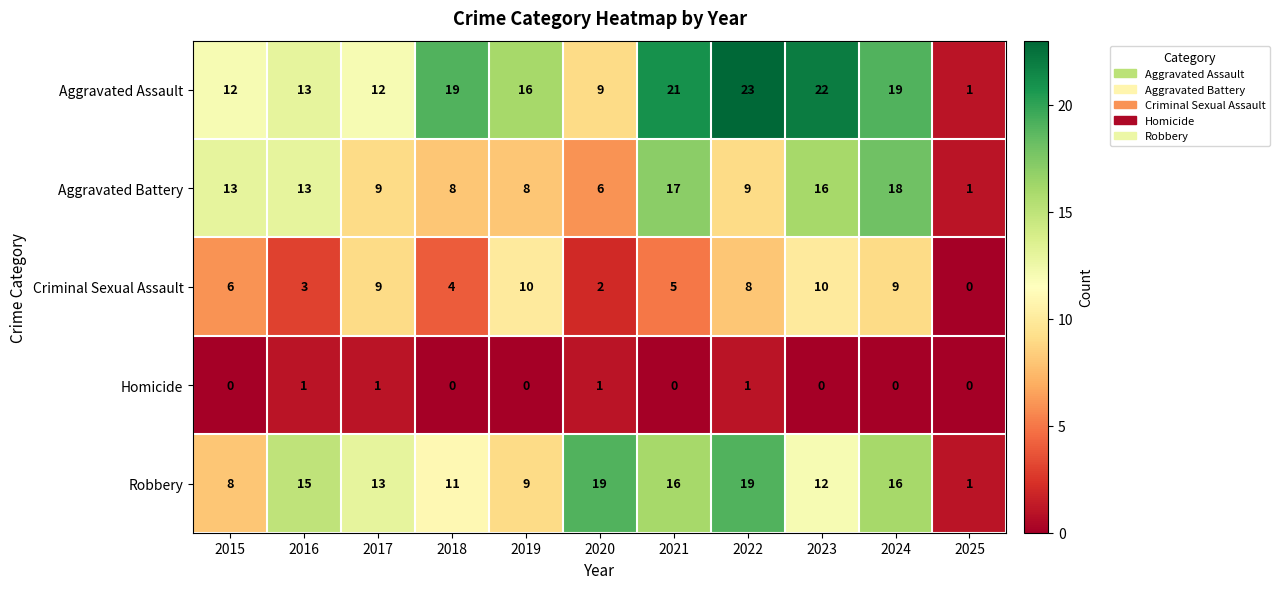

How many series are shown in this chart?

5